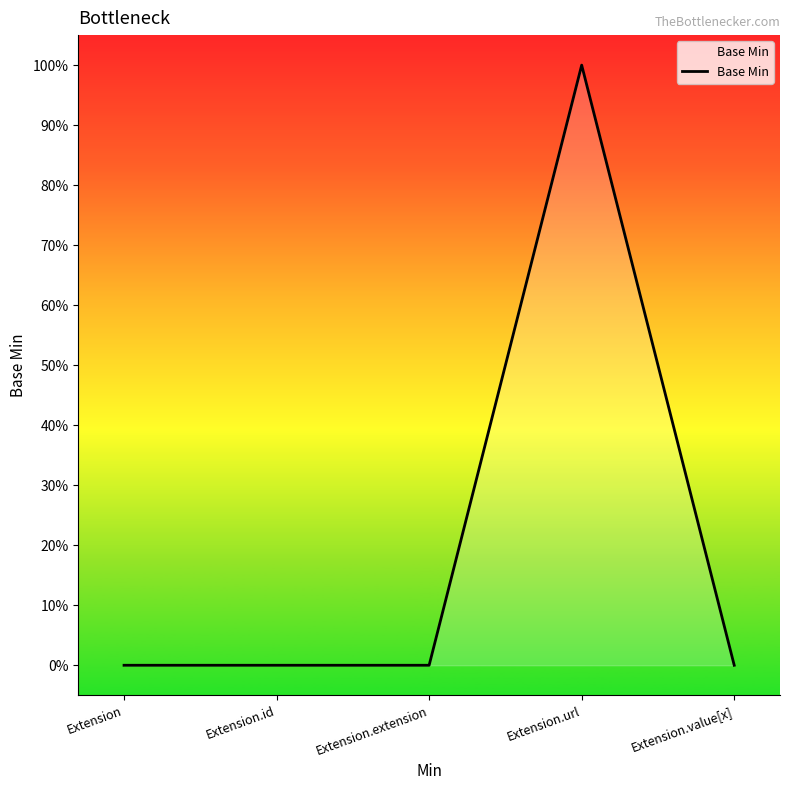

Does the chart display data point markers on the line(s)?

No